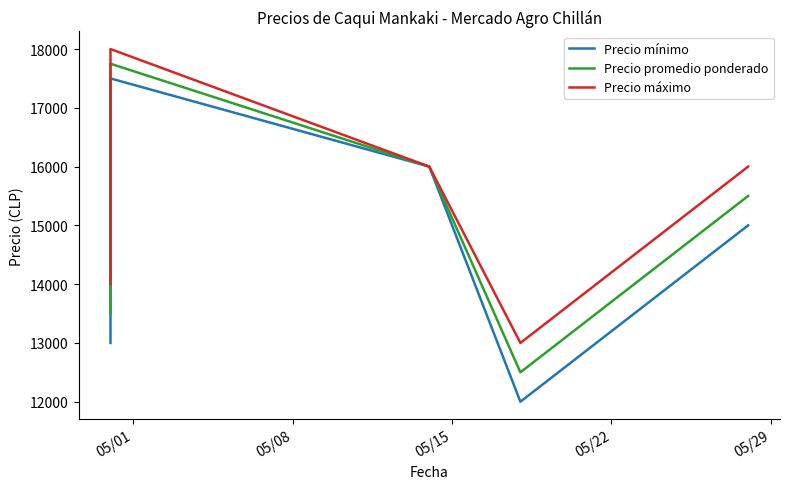

What is the greatest value displayed?

18000